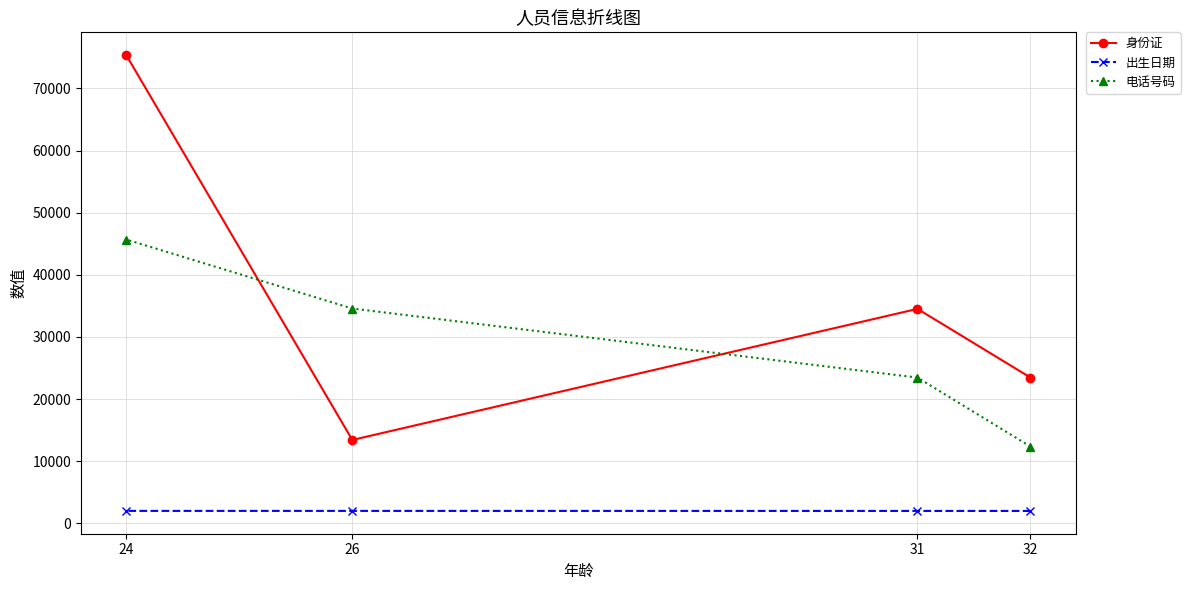

True or false: 电话号码 has more than 1 points higher than both neighbors.

False